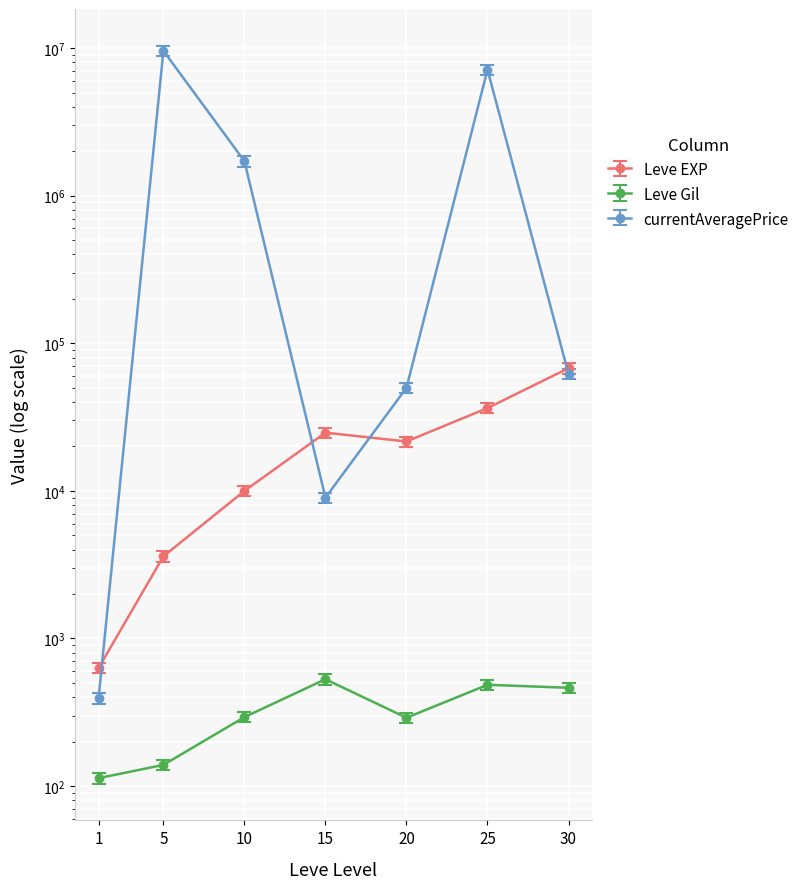

At which category is the sum across all series the highest?

5